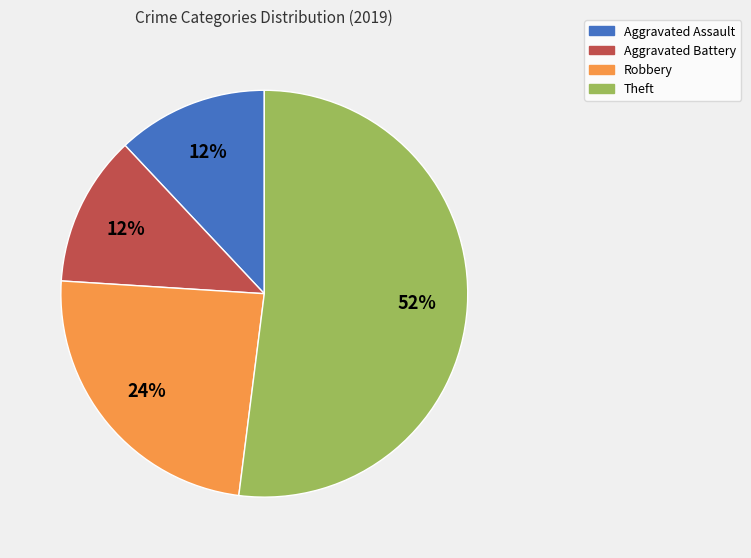

The Aggravated Battery slice represents 21% of the pie. True or false?

False